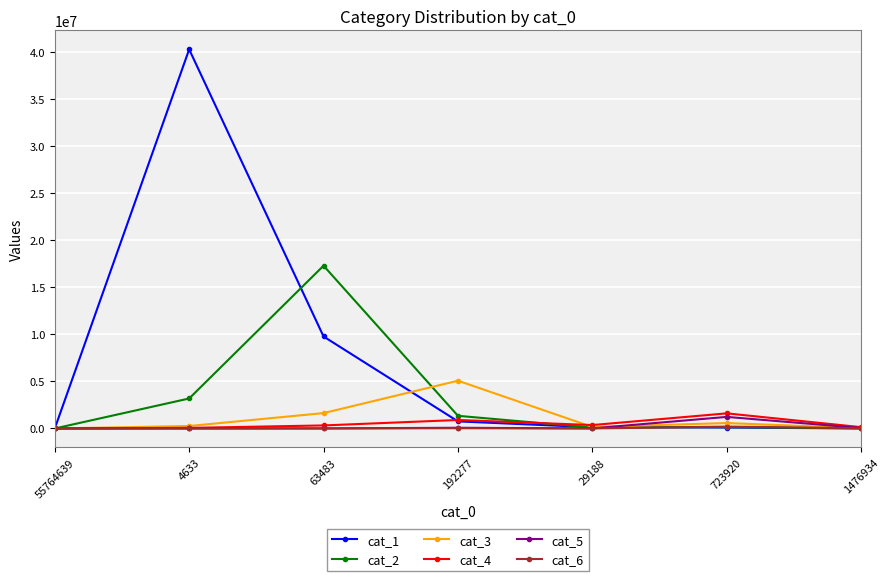

What is the average value of the cat_2 series?

3157353